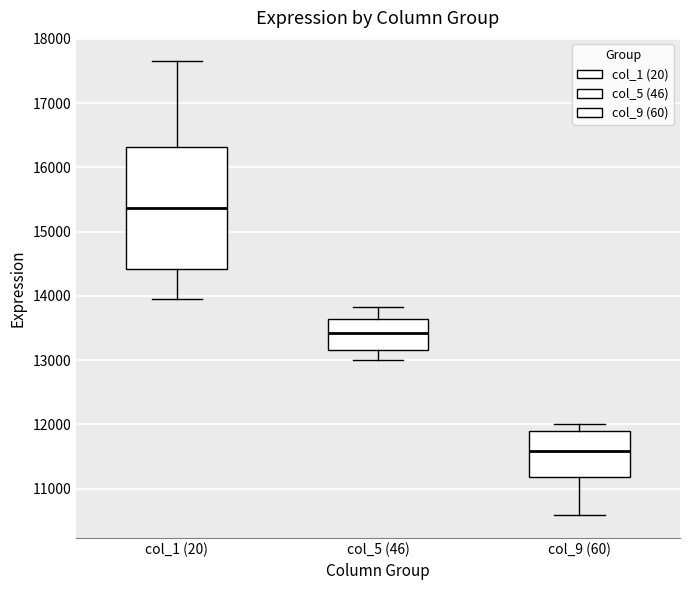

Reading left to right, transcribe this box plot: for each box, give where its median line is, the range the box spans, and where its two whiskers end, as read against the y-axis. The values are not printed on the chart, so give them approximately, as read against the axis.

col_1 (20): median 15400, box 14400 to 16300, whiskers 13900 to 17700
col_5 (46): median 13400, box 13200 to 13600, whiskers 13000 to 13800
col_9 (60): median 11600, box 11200 to 11900, whiskers 10600 to 12000